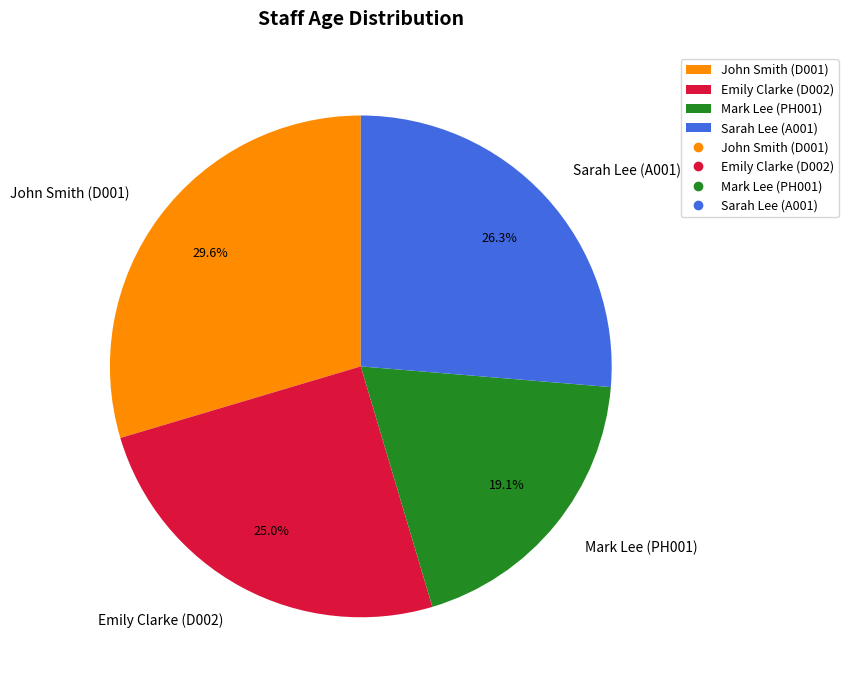

Rank the categories by value from highest to lowest.

John Smith (D001), Sarah Lee (A001), Emily Clarke (D002), Mark Lee (PH001)